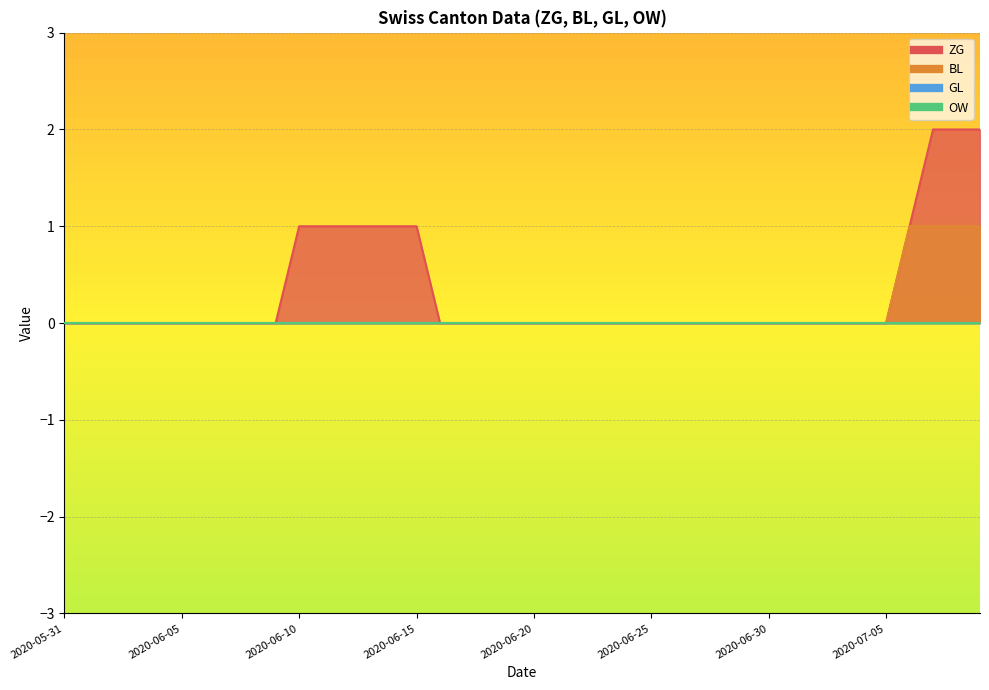

True or false: ZG and BL intersect in this chart.

False